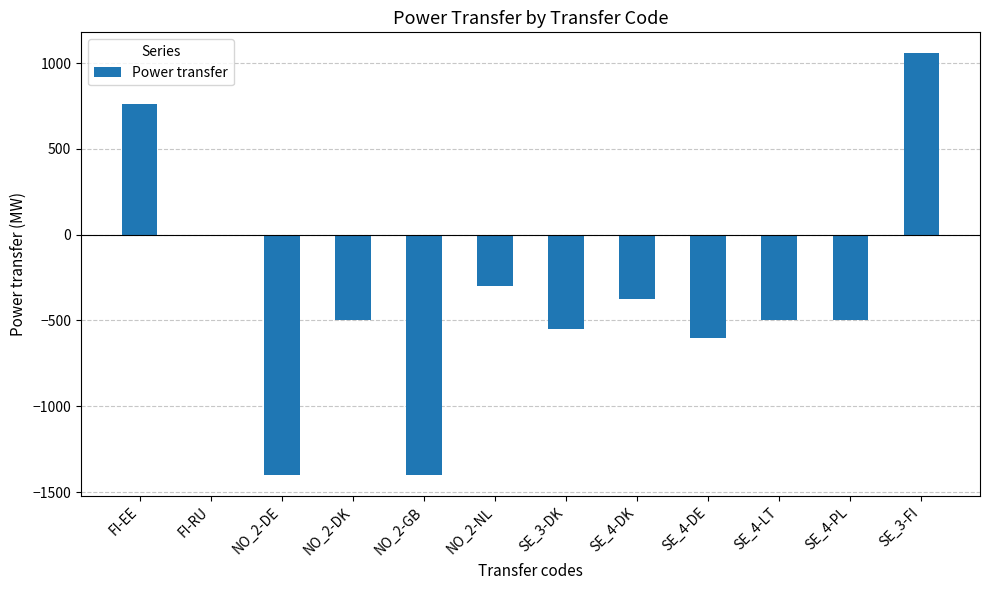

Does the chart contain stacked bars?

No